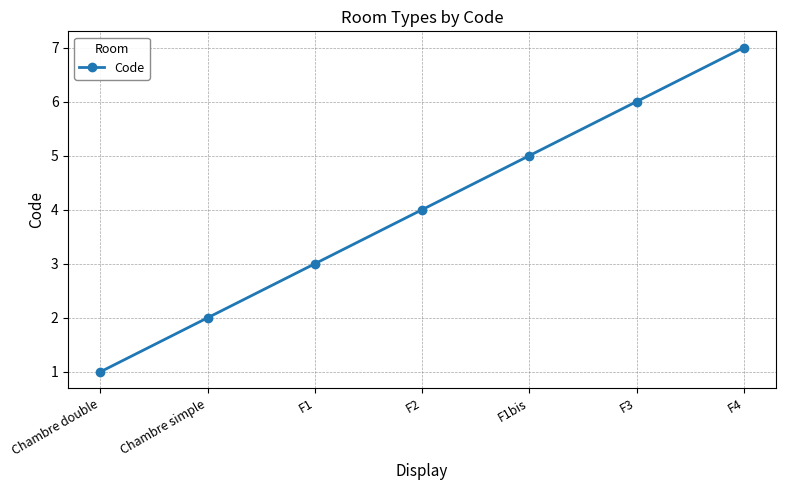

True or false: the data has more than 2 interior local peaks.

False